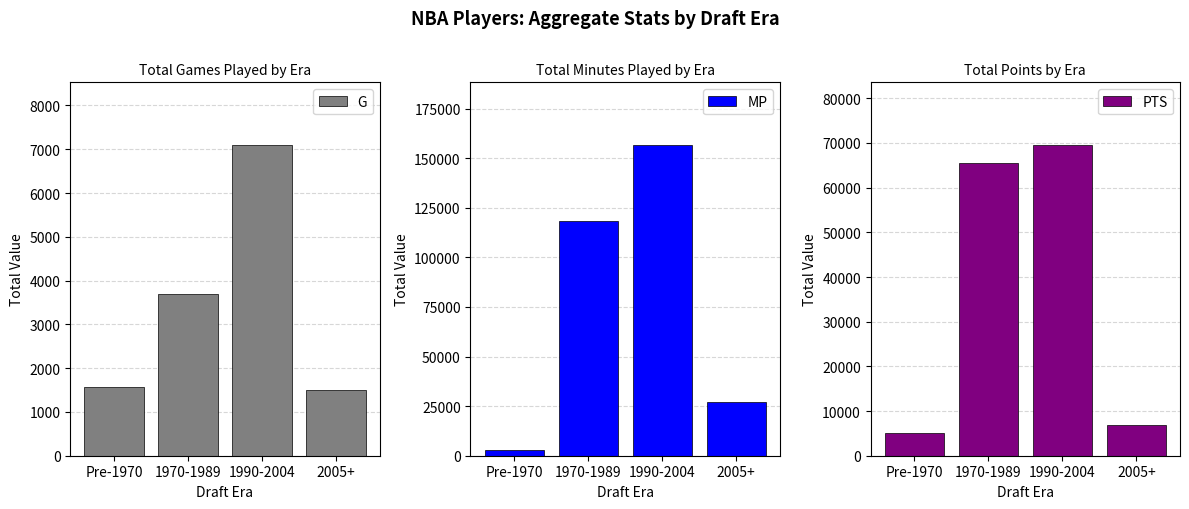

Is it true that G equals 2254 at Pre-1970?

False